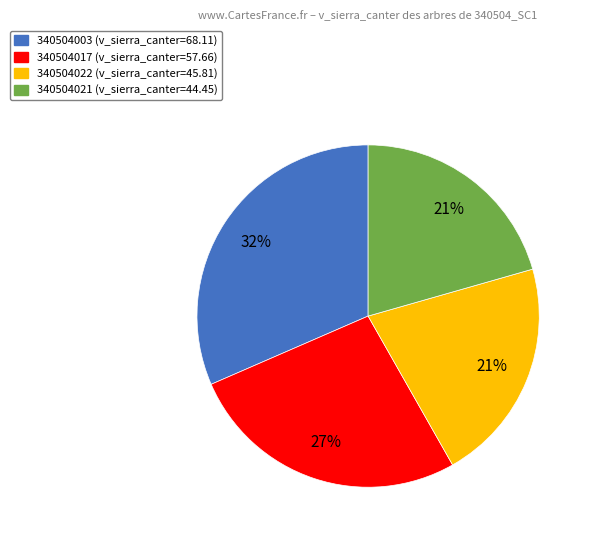

Which has a higher value, 340504003 or 340504022?

340504003